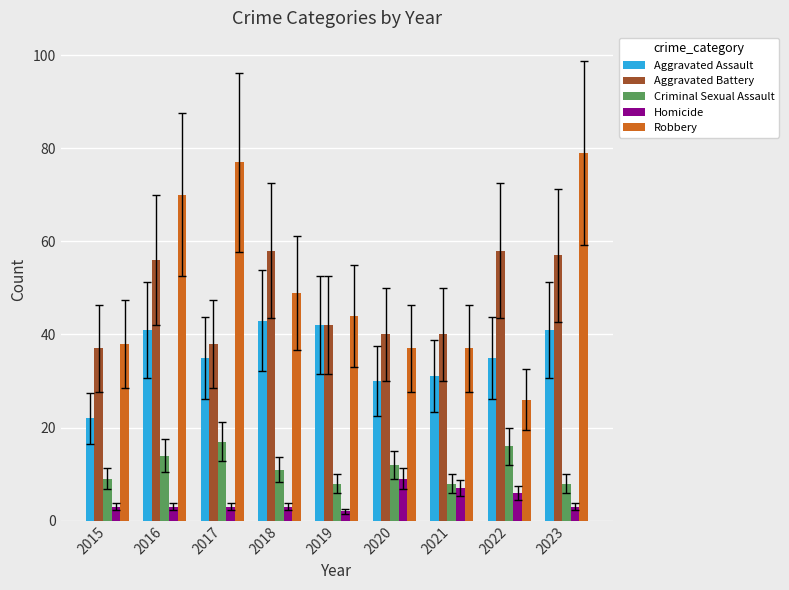

Is the value of Criminal Sexual Assault at 2018 greater than the value of Homicide at 2015?

Yes